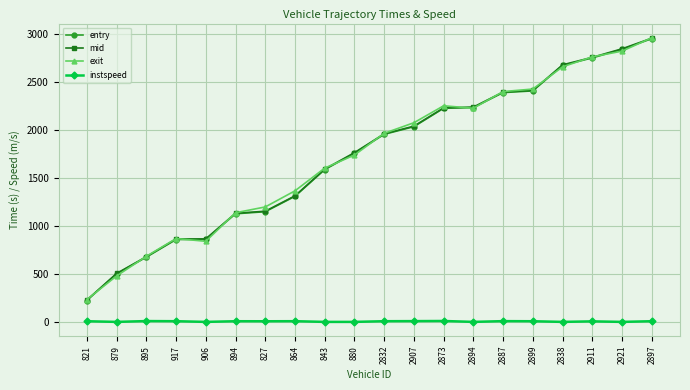

True or false: instspeed has more than 1 interior local peaks.

True